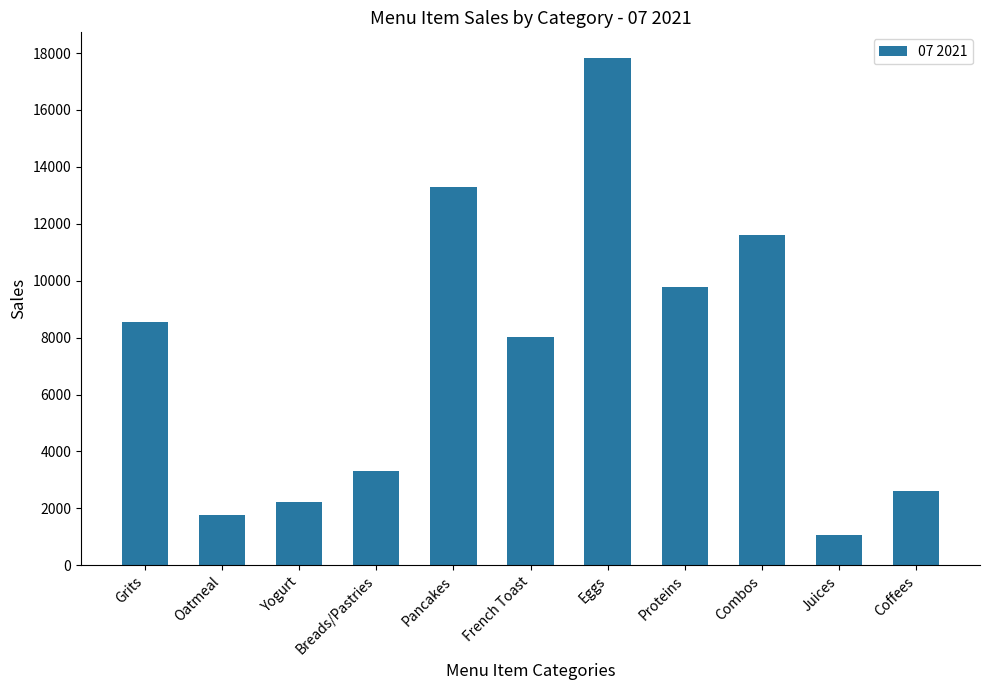

What is the label of the 6th bar from the left?

French Toast